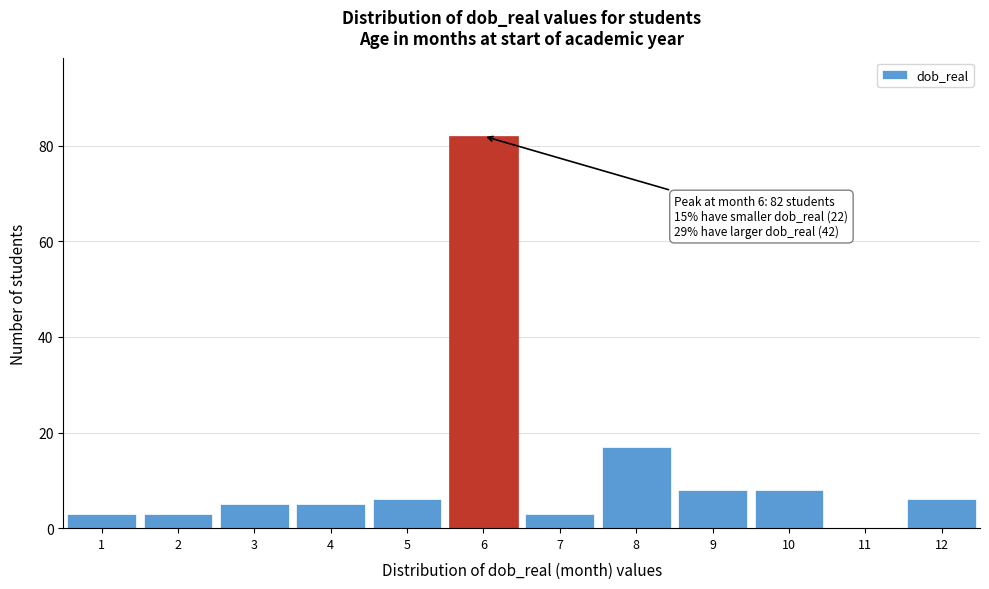

Which range on the x-axis has the tallest bar?

5.5 to 6.5